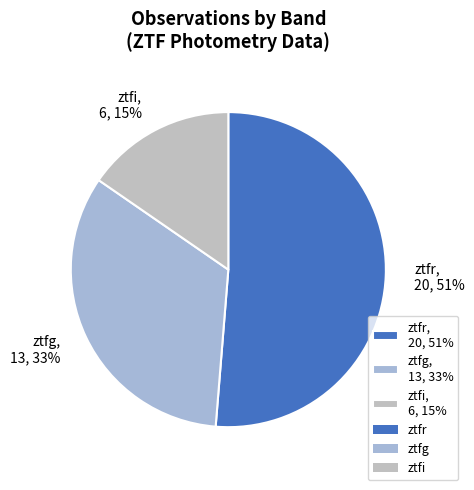

To the nearest percent, what percentage of the pie is ztfg?

33%